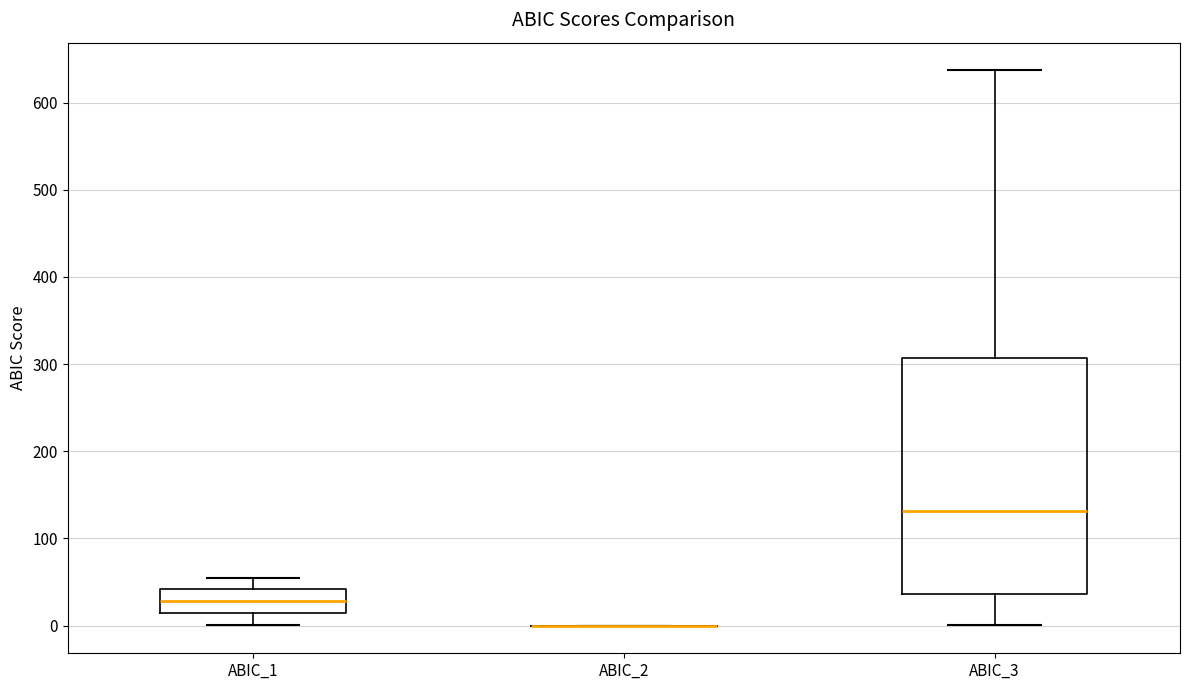

Where does the upper whisker of the box for ABIC_1 end on the y-axis? The values are not printed on the chart, so give them approximately, as read against the axis.

60